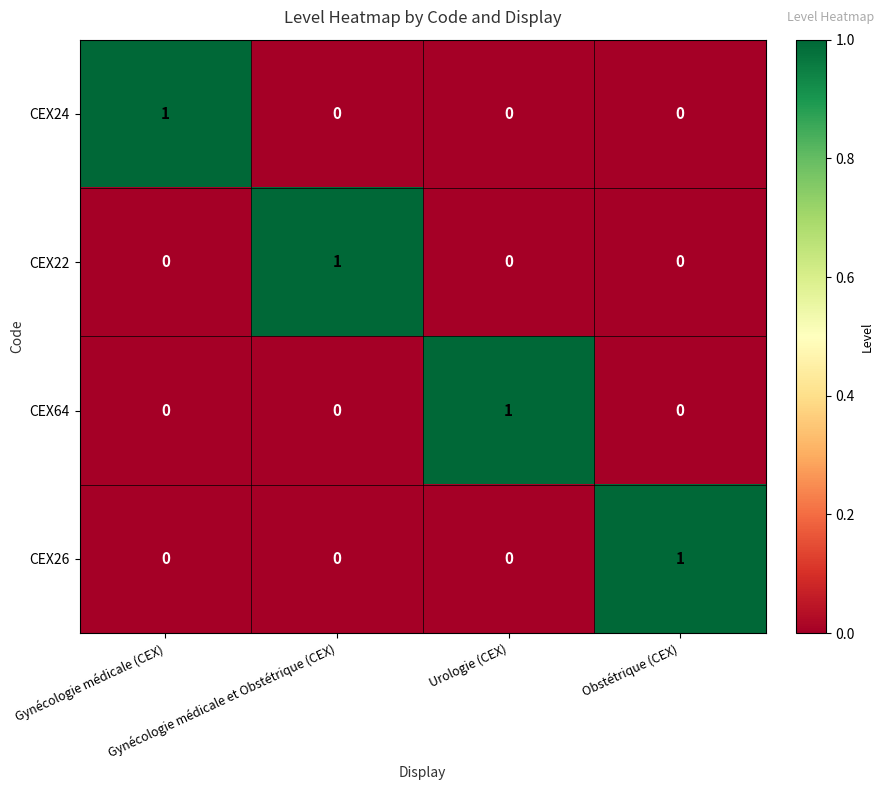

How many CEX22 values are between 0 and 1?

4